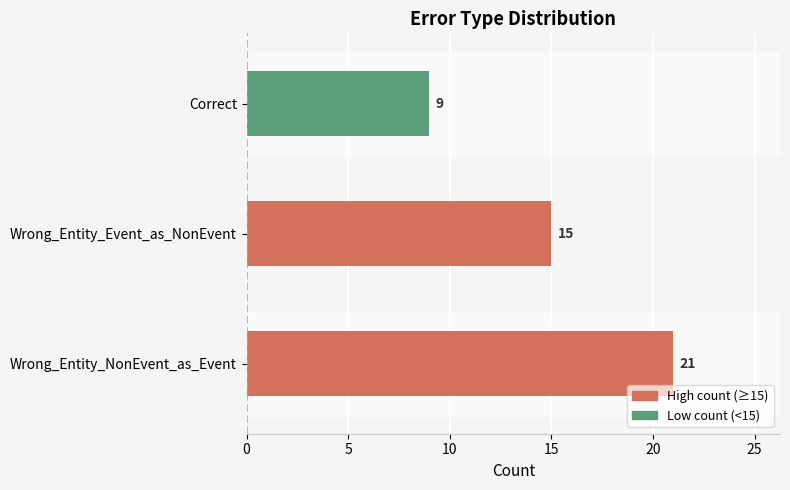

At which label is the value closest to 15?

Wrong_Entity_Event_as_NonEvent